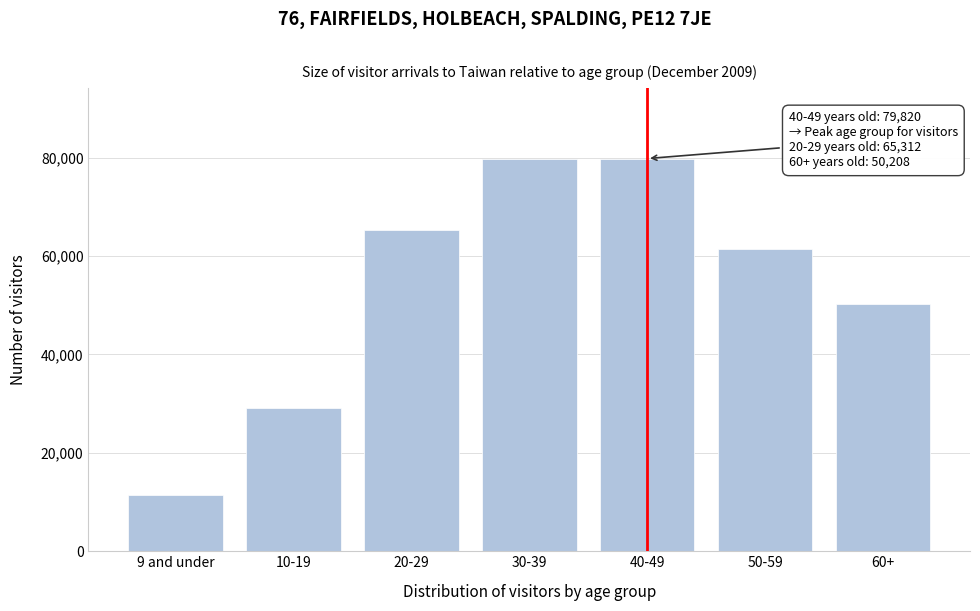

What is the change in value from 10-19 to 40-49?

+50759